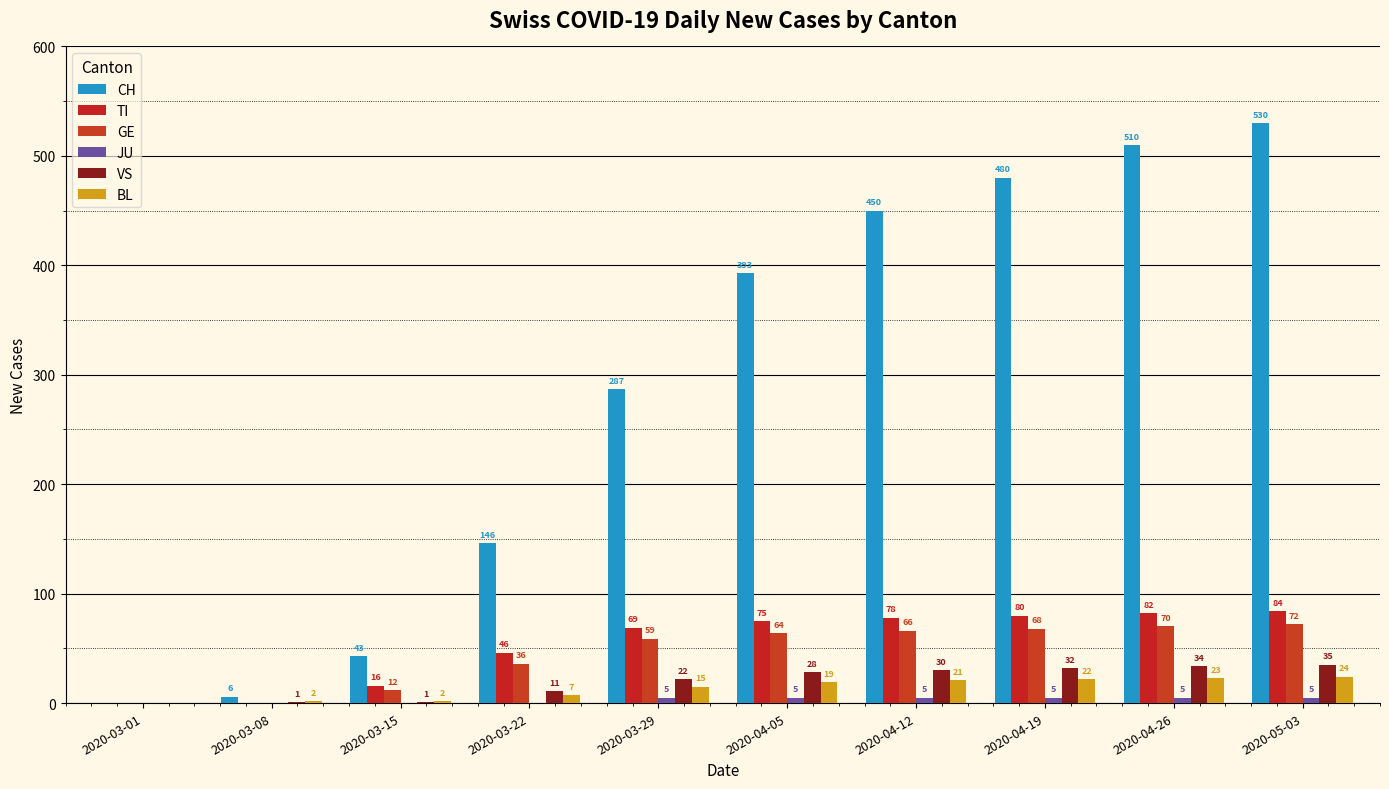

The value of CH at 2020-04-26 is 510. True or false?

True